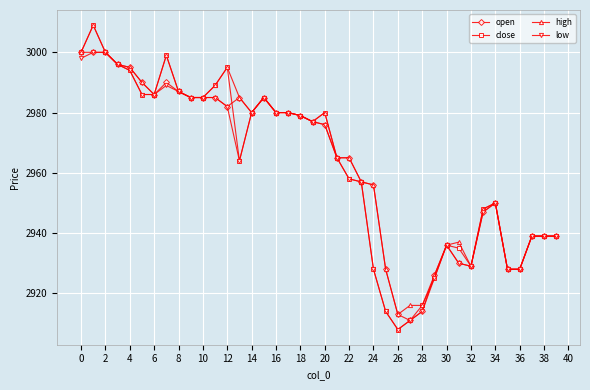

Which series has the largest range (max minus min)?

close